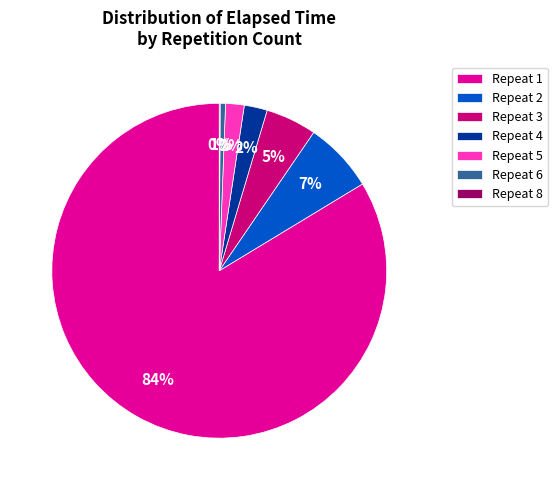

The Repeat 4 slice represents 10% of the pie. True or false?

False